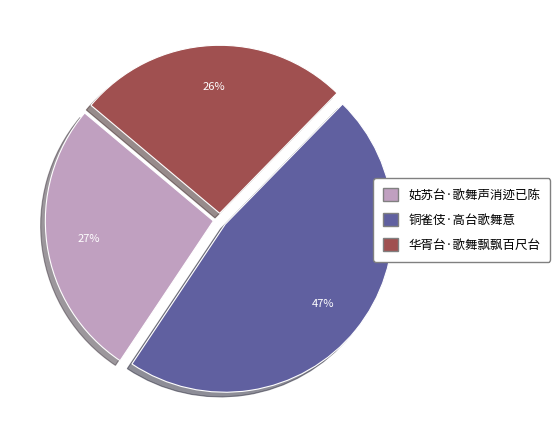

True or false: 姑苏台·歌舞声消迹已陈 accounts for 14% of the total.

False